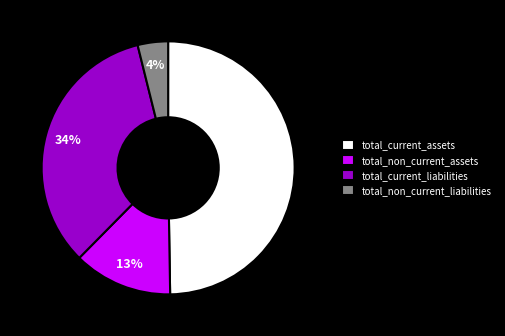

Combined, do total_non_current_assets and total_current_liabilities account for over 50%?

No